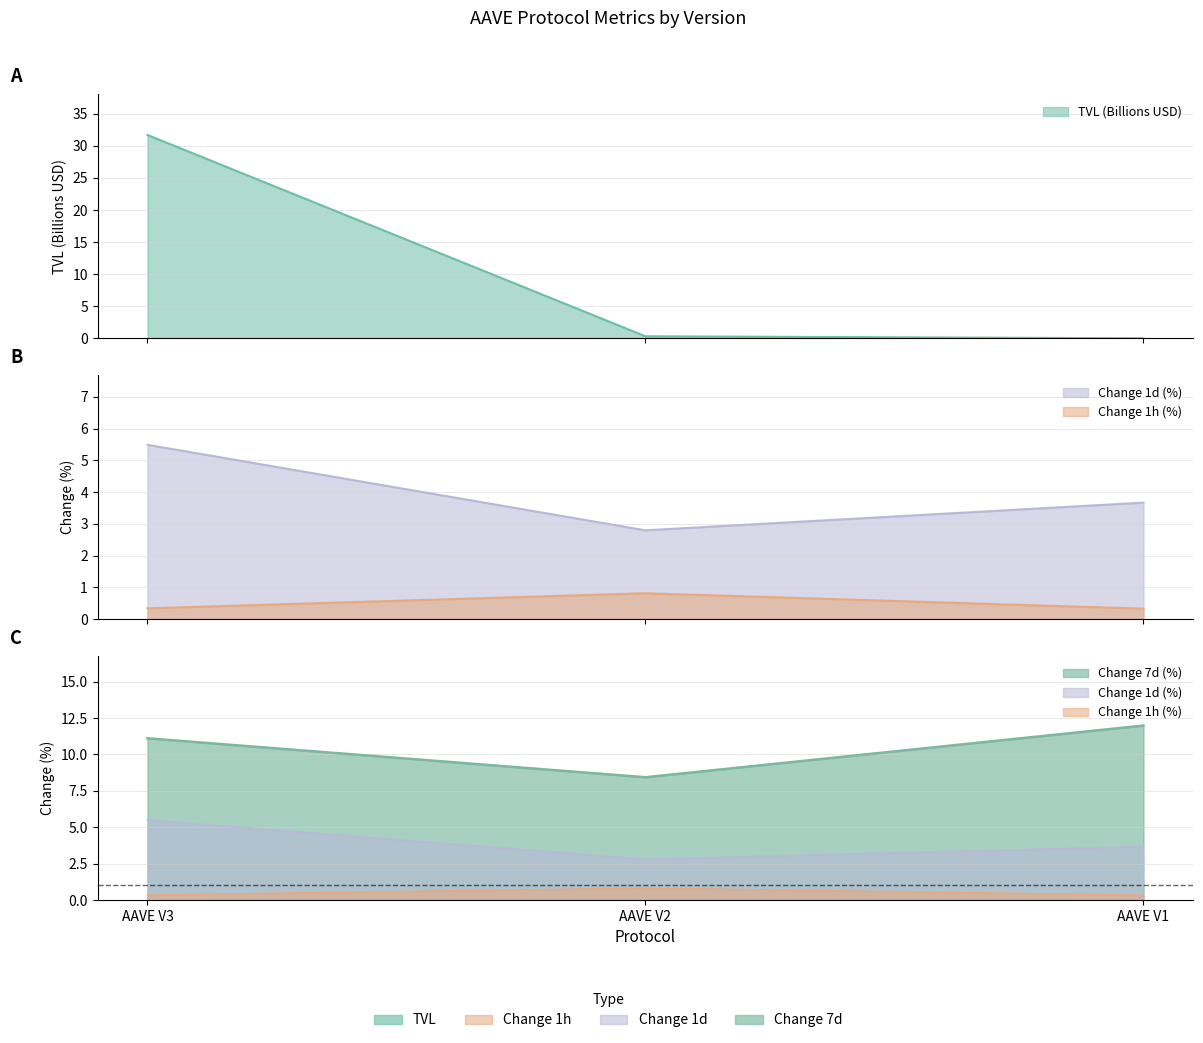

Which series has the largest range (max minus min)?

TVL (Billions USD)